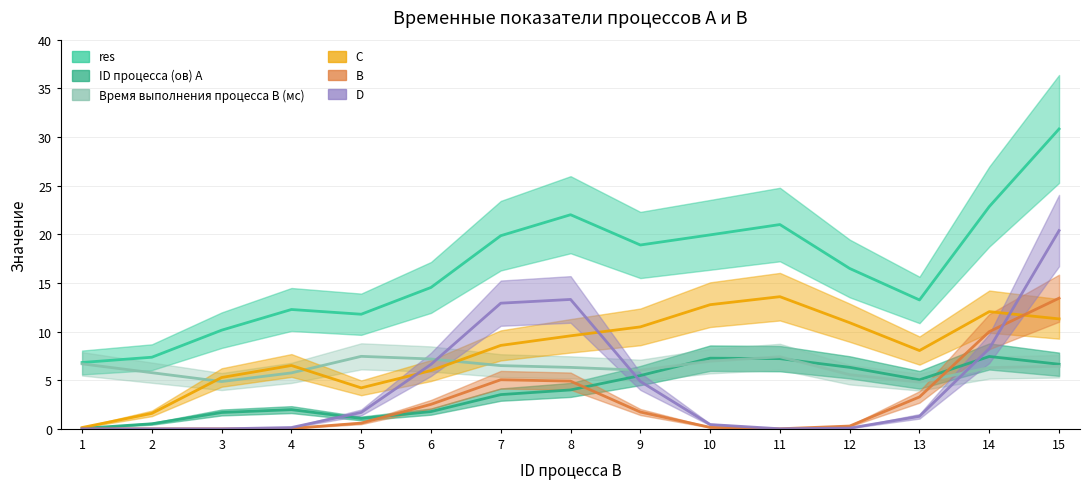

In Время выполнения процесса B (мс), how many points are higher than both neighbors (excluding endpoints)?

4